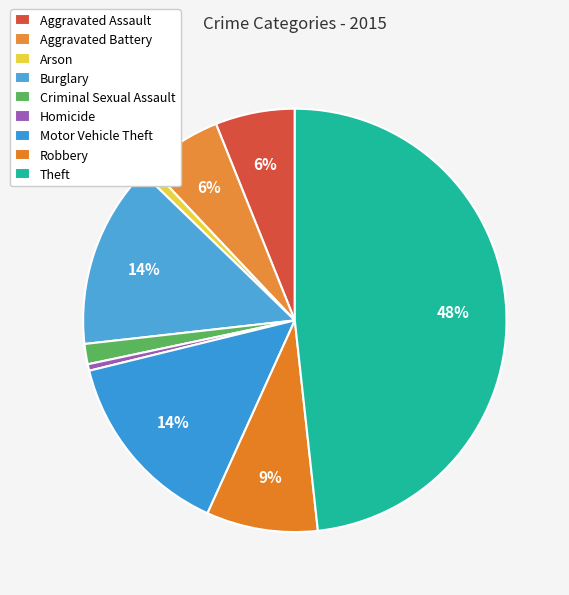

Count the number of slices in the pie.

9